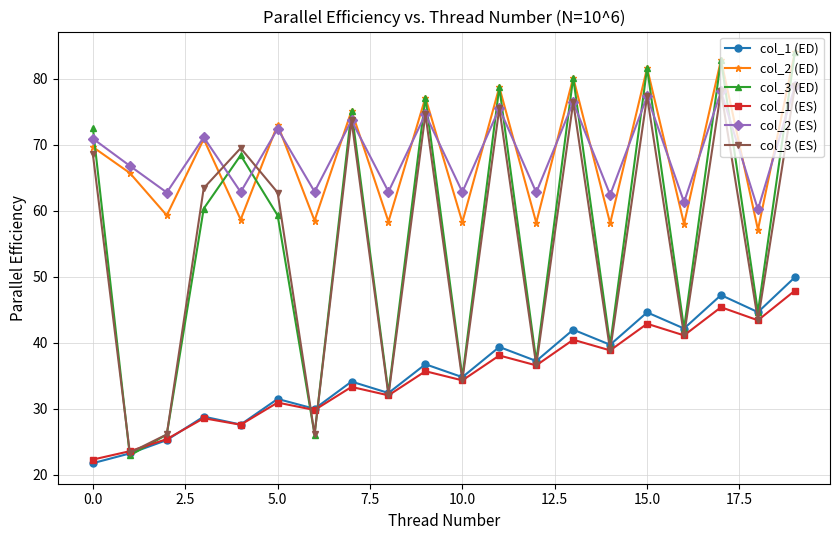

True or false: col_1 (ED) has more than 2 points higher than both neighbors.

True